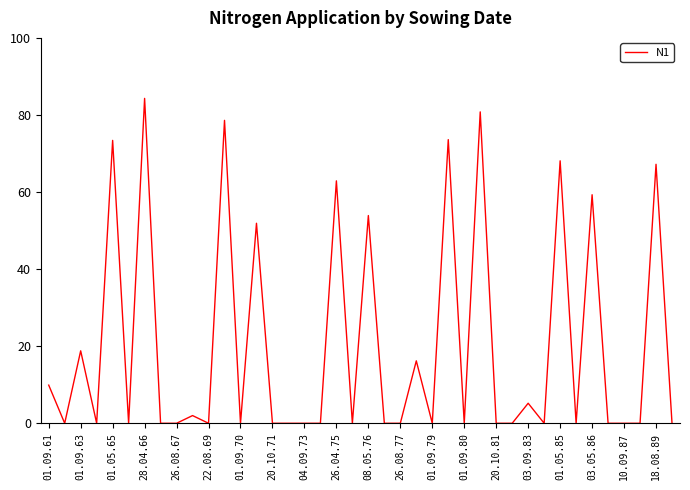

What is the difference between the maximum and minimum values?

84.3